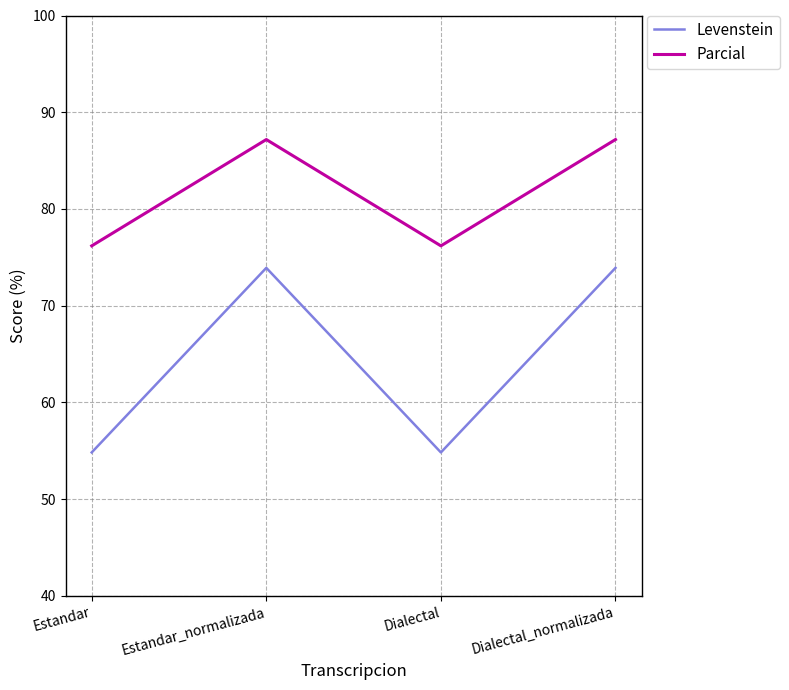

What is the sum of the Levenstein values at Estandar and Estandar_normalizada?

128.8